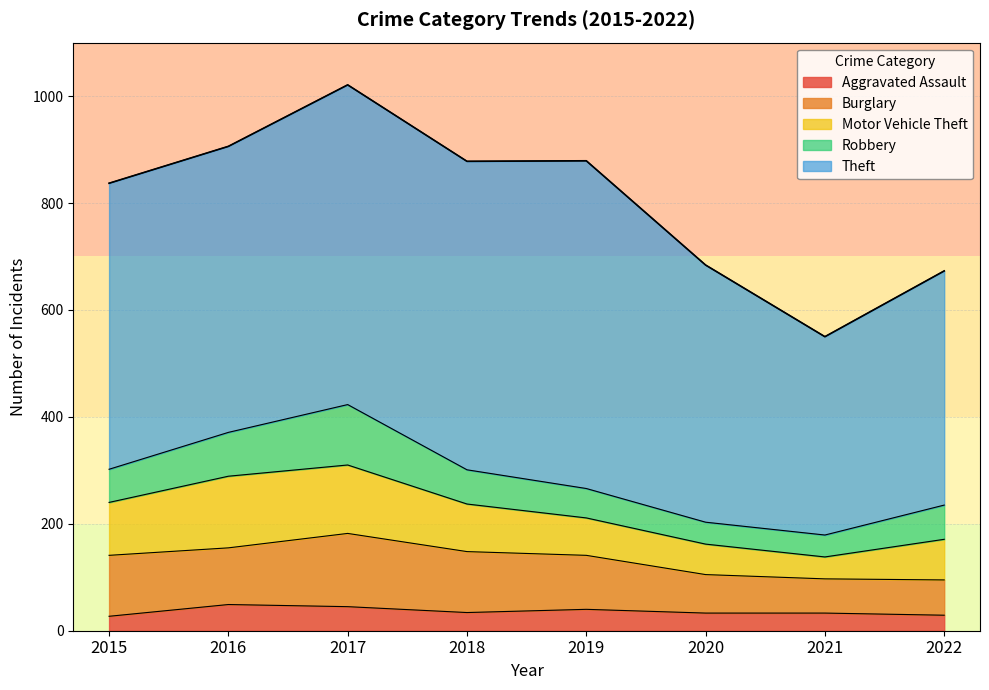

At which label is Motor Vehicle Theft closest to 87?

2018